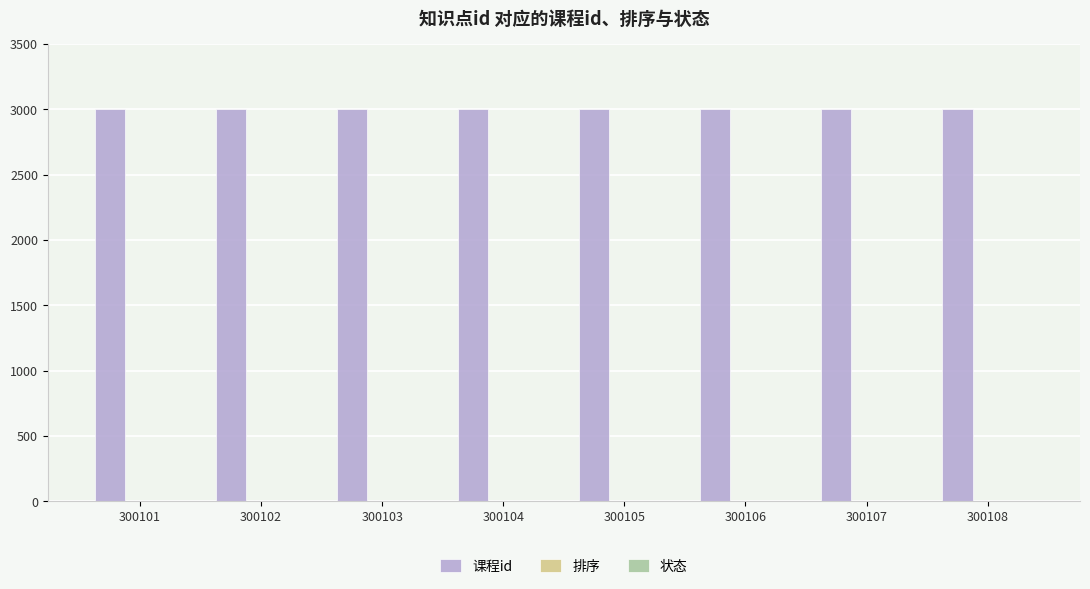

What is the sum of all 课程id values?

24008